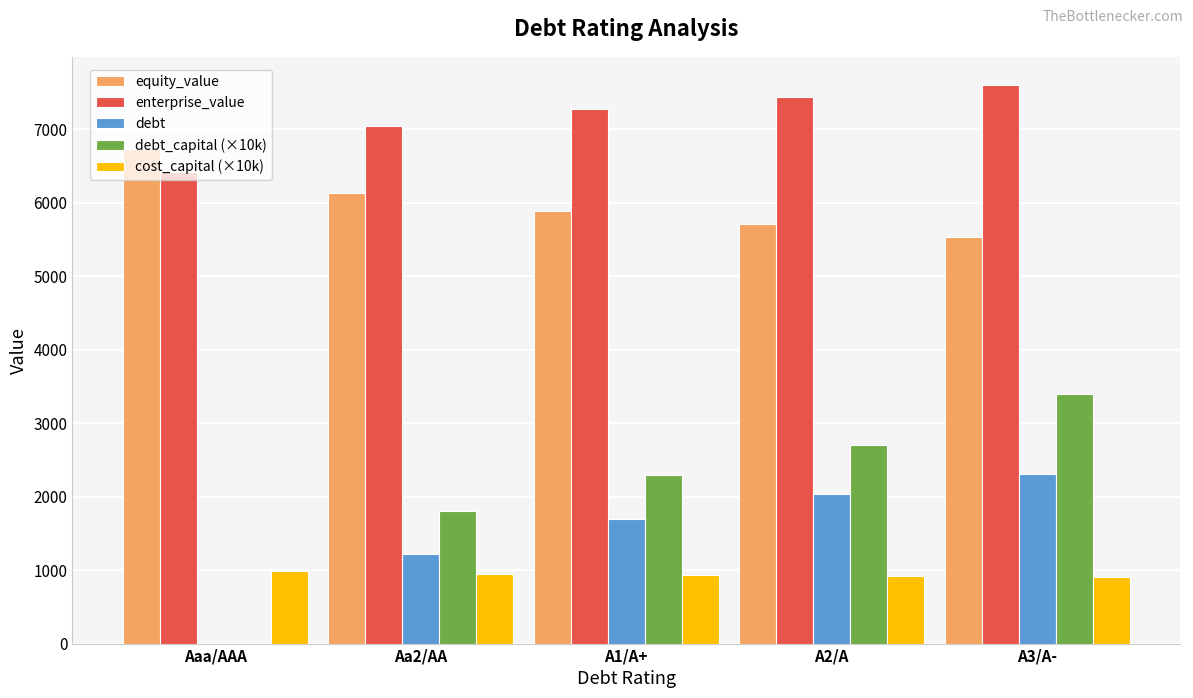

Which series has the largest total across all categories?

enterprise_value